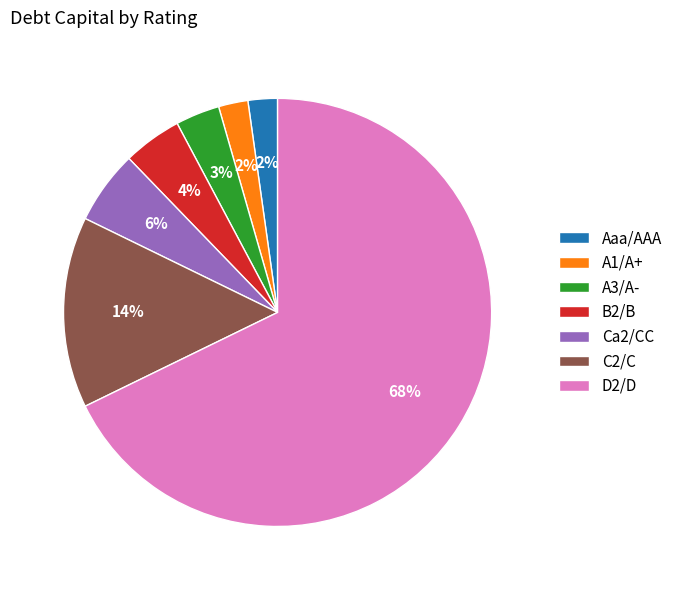

Is the sum of D2/D and Ca2/CC greater than half?

Yes